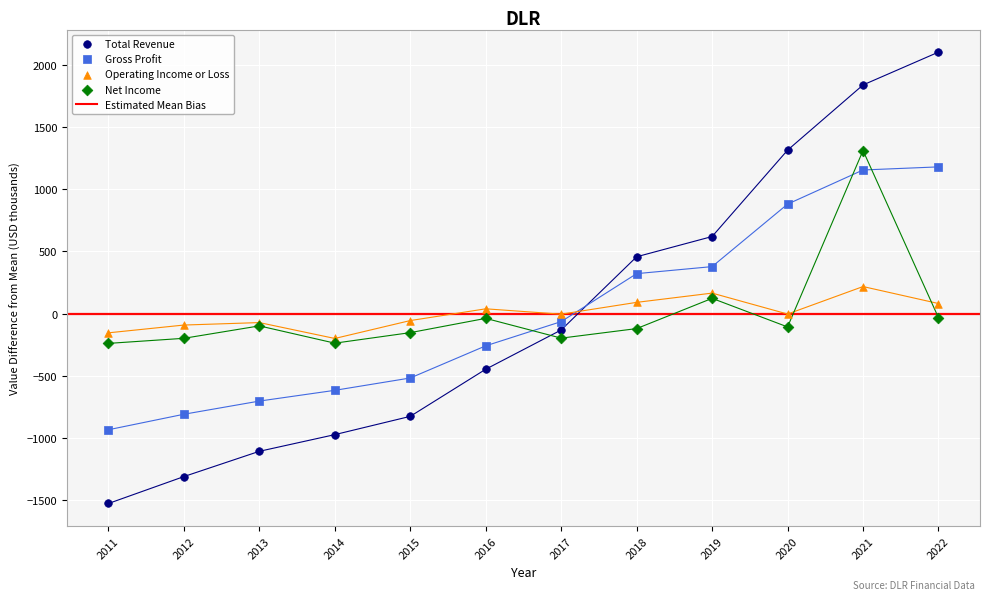

Which series contains the lowest Y value?

Total Revenue